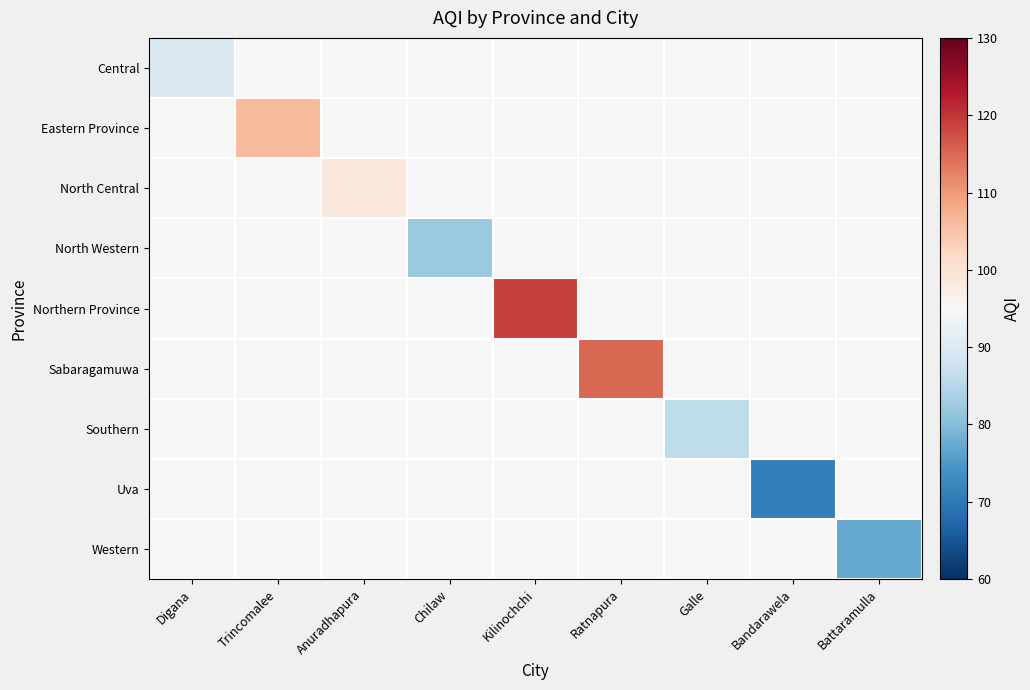

What is the greatest value displayed?

119